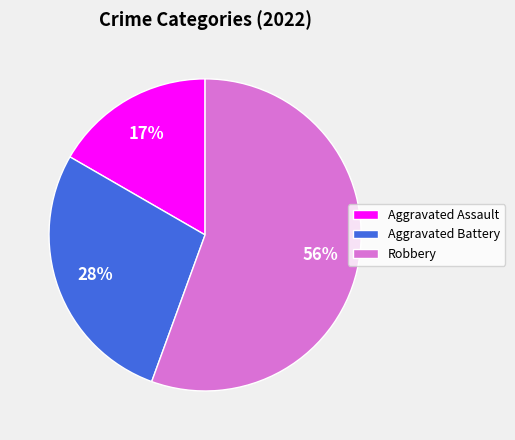

Which slice is the smallest?

Aggravated Assault